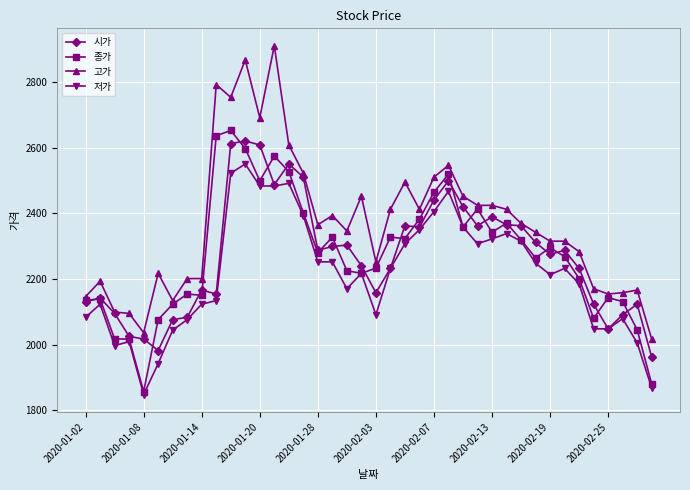

What is the maximum value for 저가?

2550